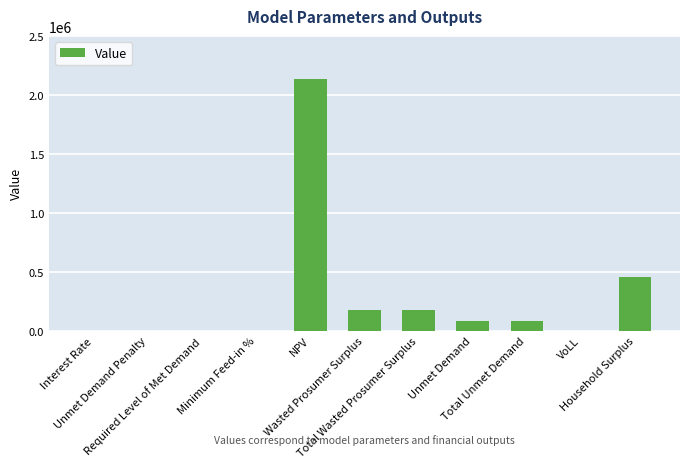

What is the sum of all values?

3101670.1